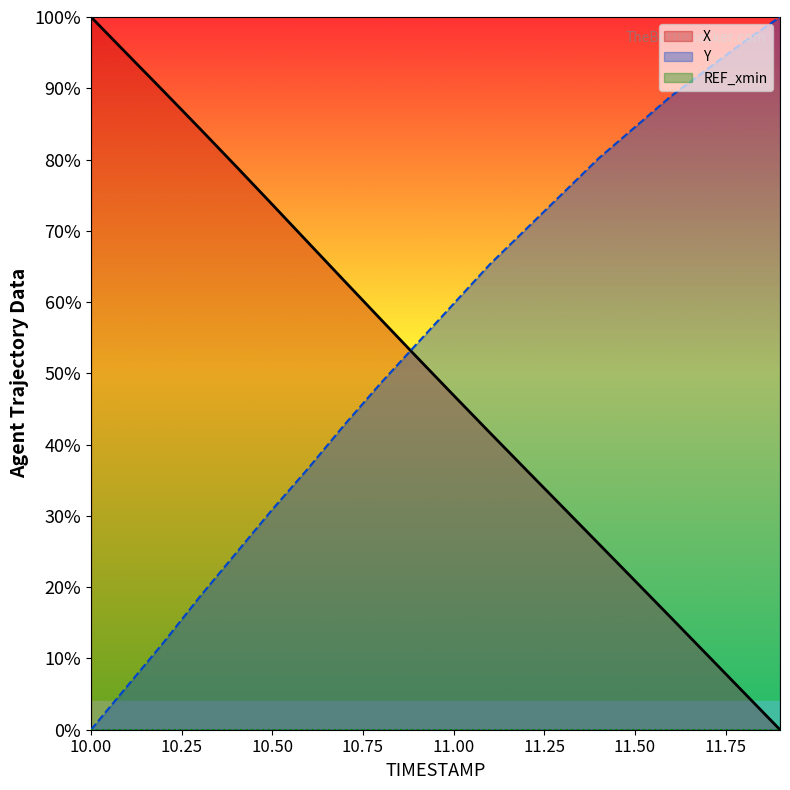

Which series has the largest range (max minus min)?

X